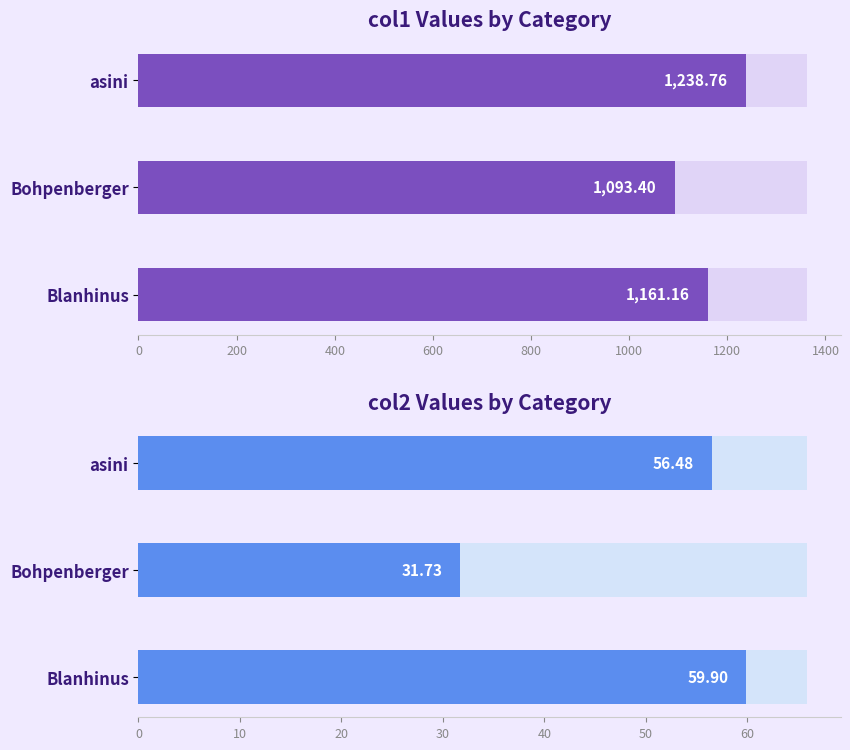

The col1 series shows 1910.1 at 0. True or false?

False